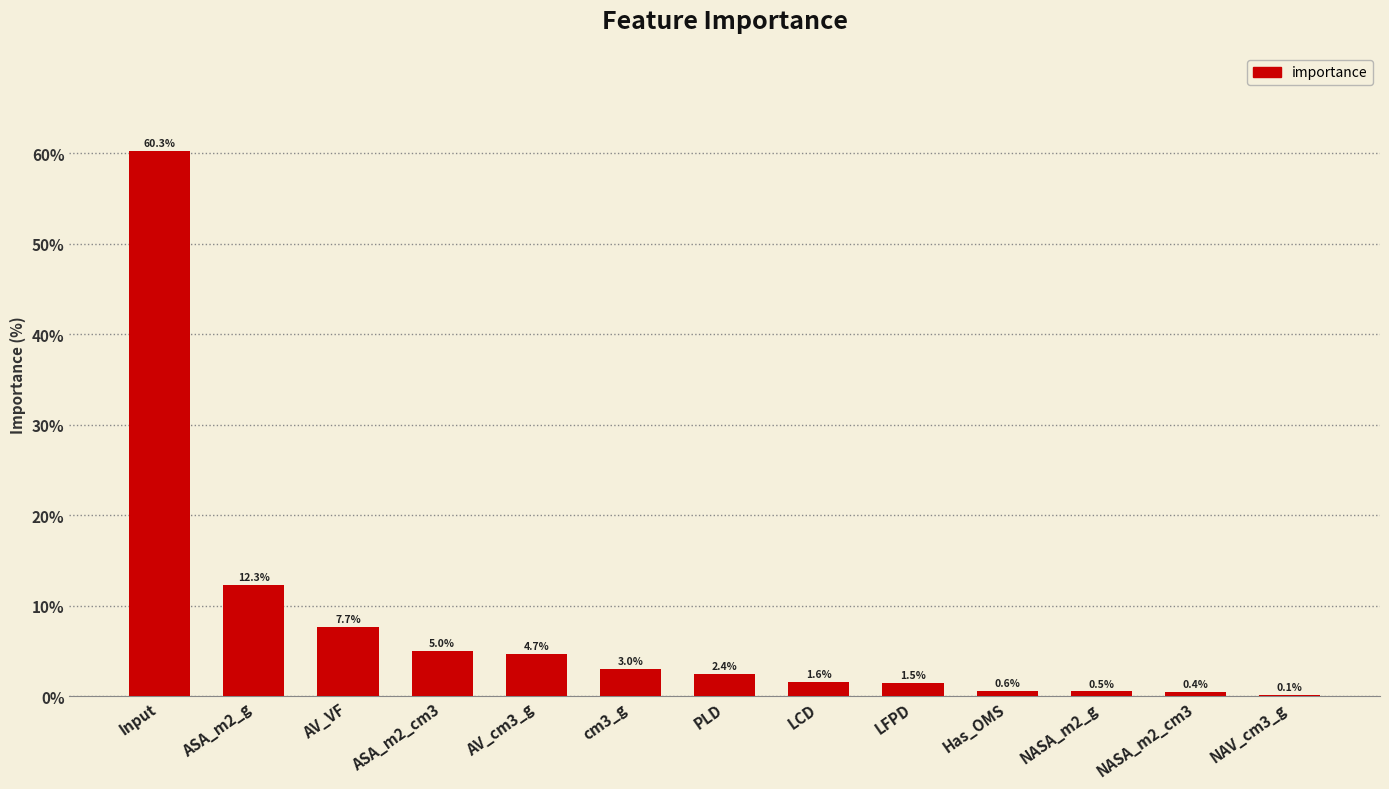

What value does the data have at LFPD?

1.5